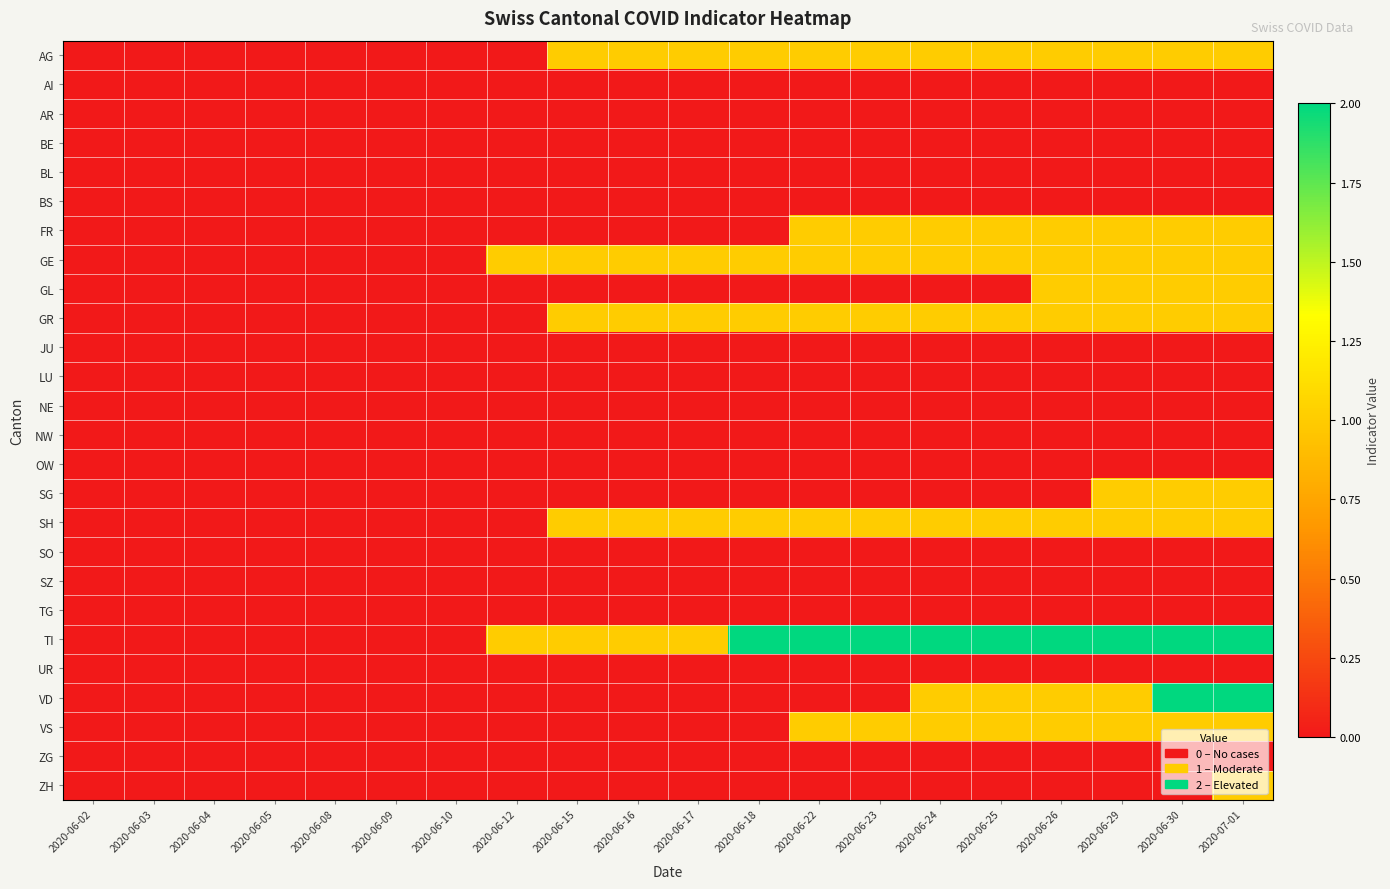

How many distinct data groups are displayed?

26